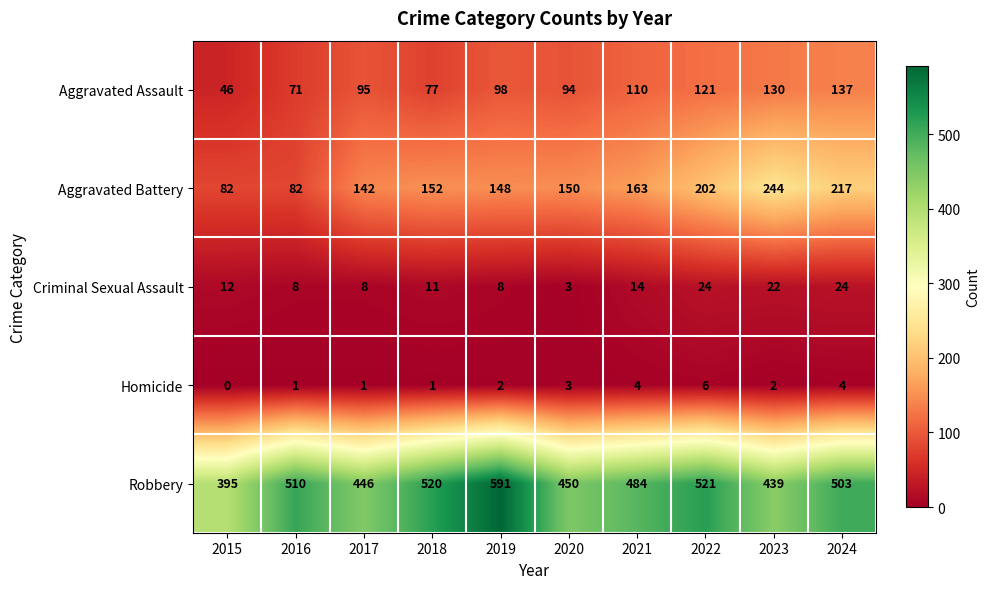

Which series has the widest spread of values?

Robbery